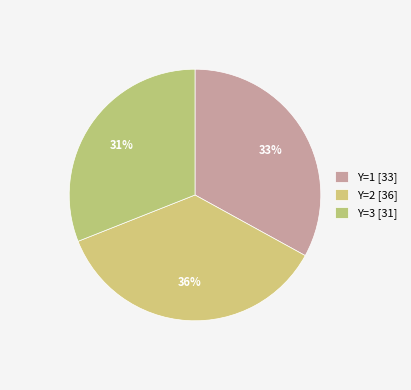

How many slices are in this pie chart?

3